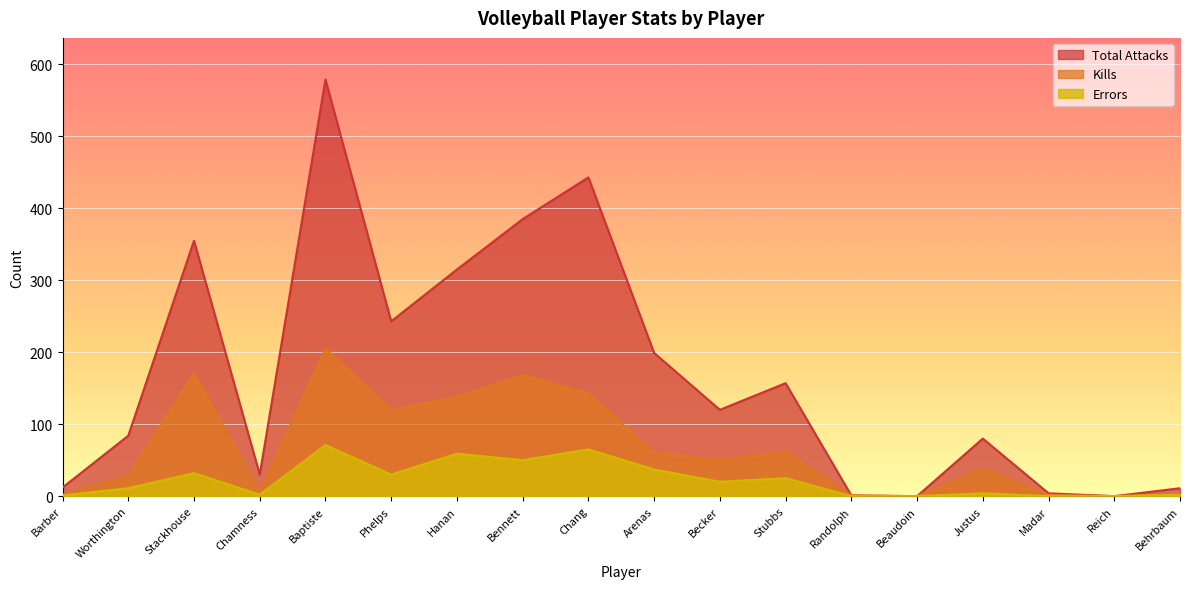

What is the total value across all series at Randolph?

2